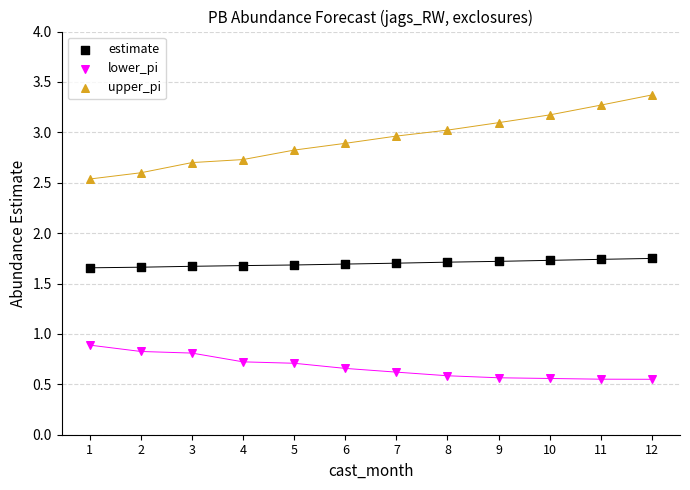

Across all data points, what is the range of X values (max minus min)?

11.0